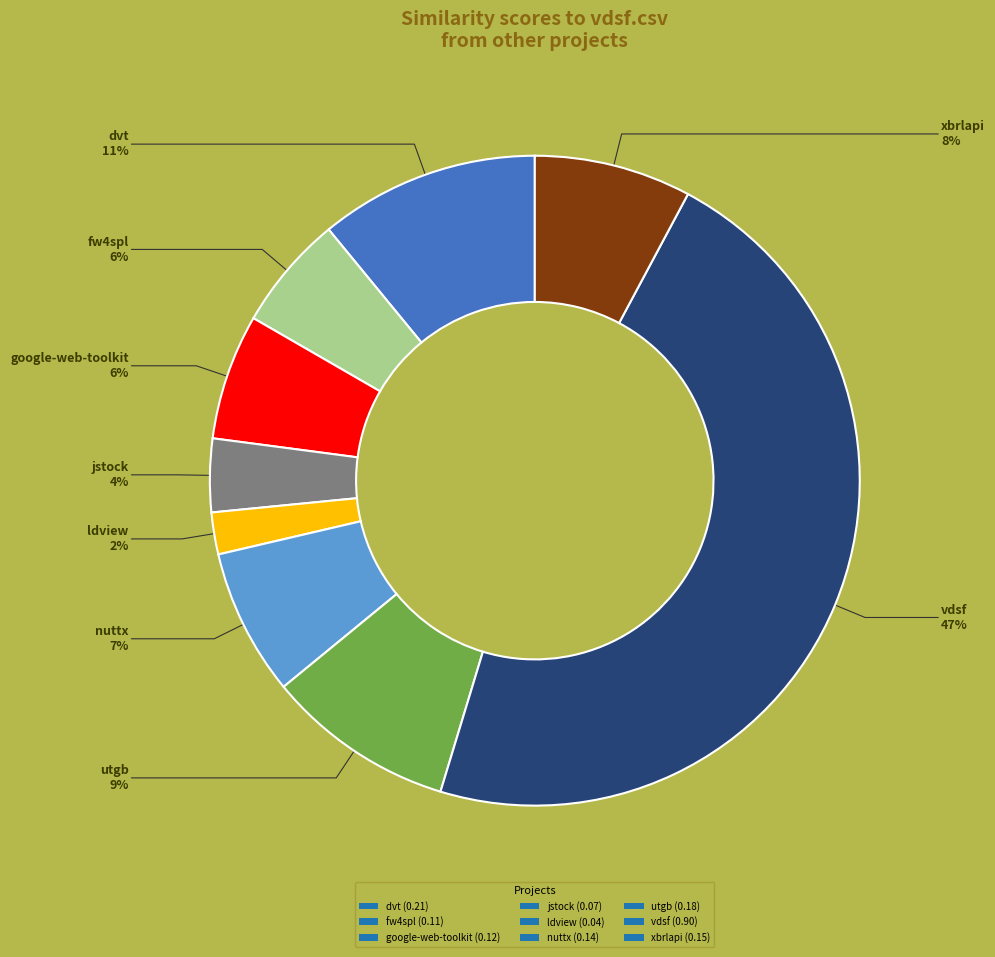

Which slice is the smallest?

ldview (0.04)